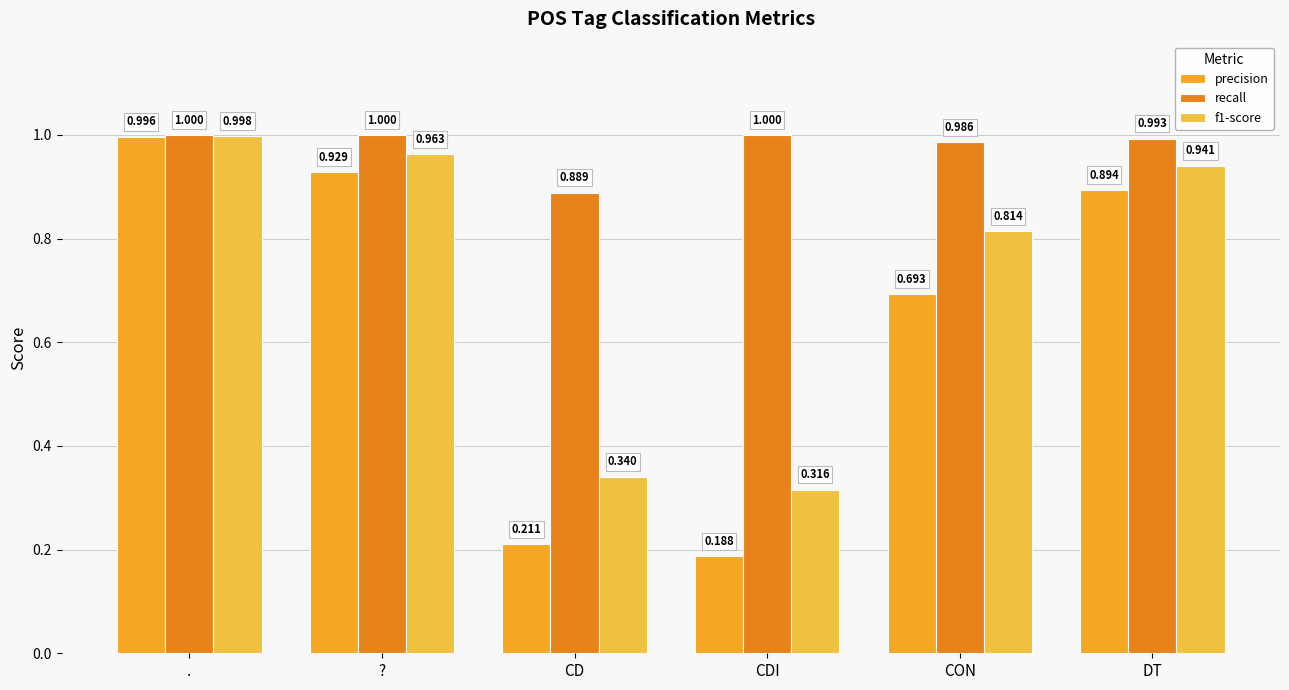

What is the label of the 6th bar from the right?

.